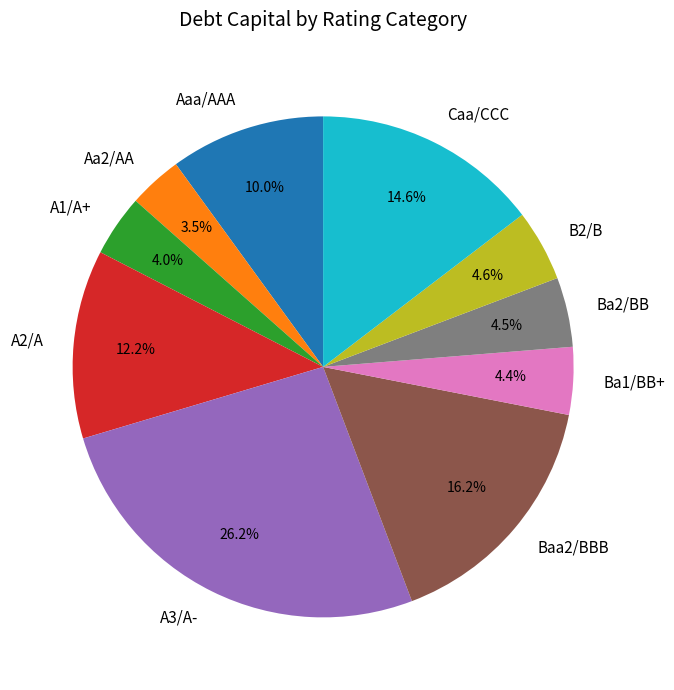

Which category has the biggest portion of the pie?

A3/A-